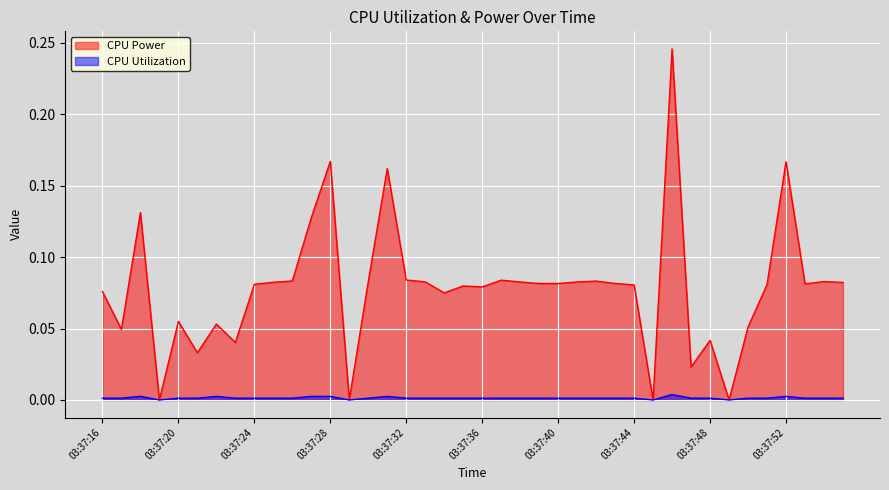

What is the greatest value displayed?

0.2